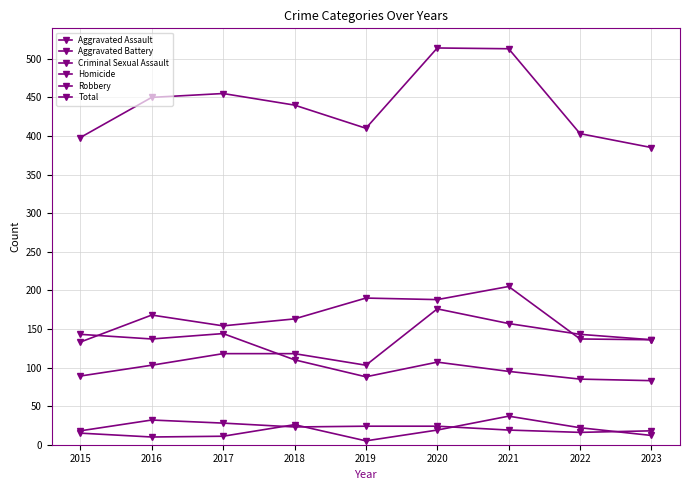

Count the number of categories in the chart.

9